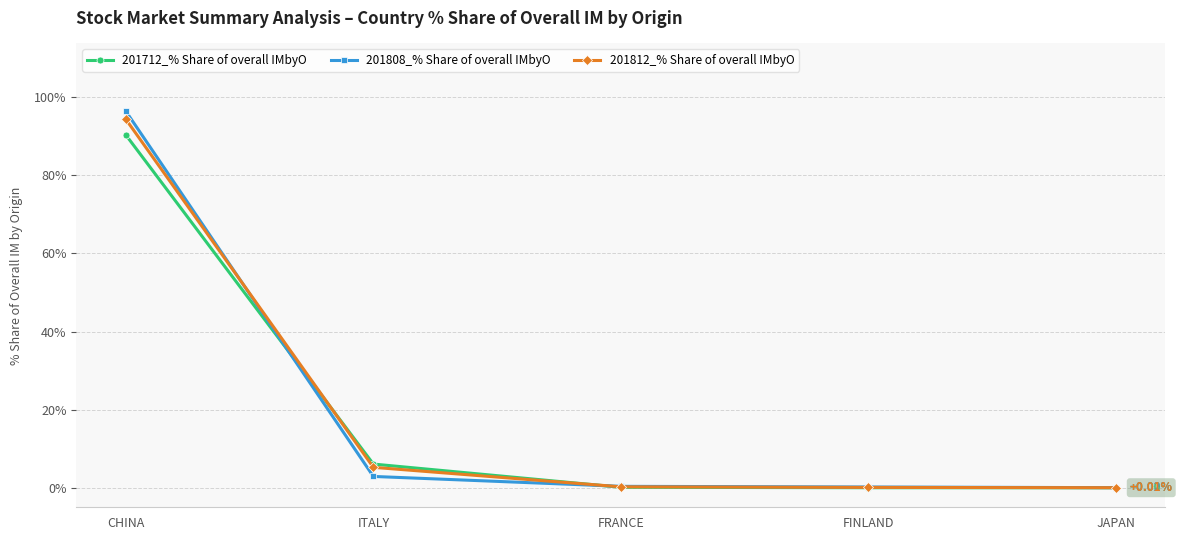

Which series has the largest range (max minus min)?

201808_% Share of overall IMbyO